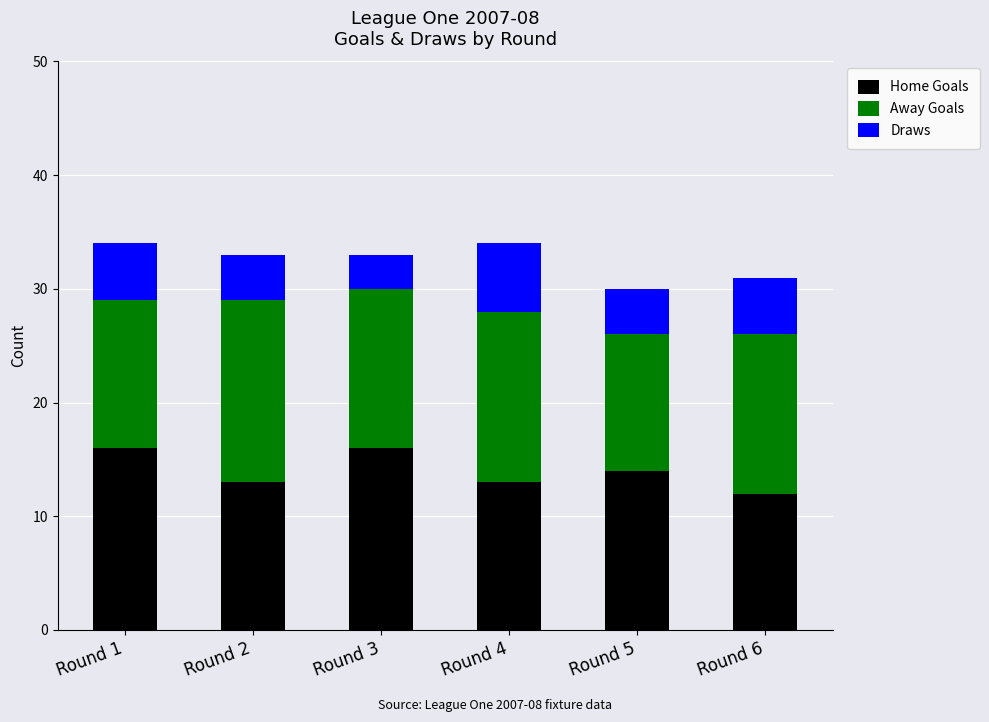

What is the total value across all series at Round 5?

30